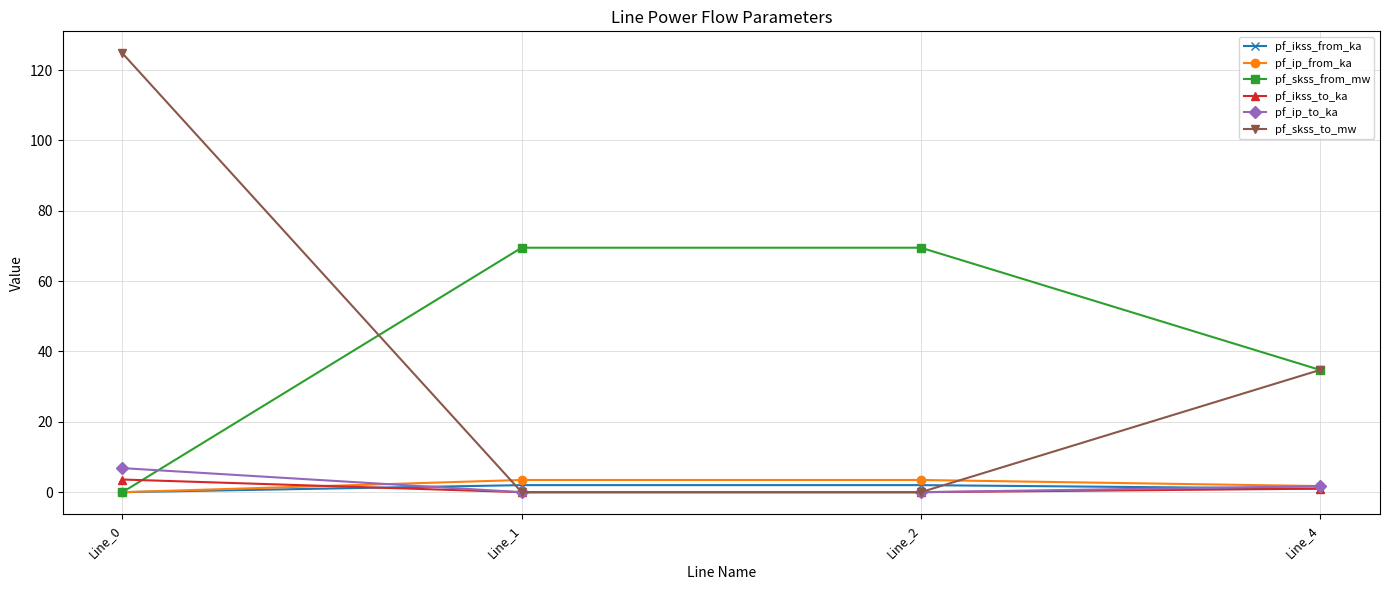

How many values in pf_skss_from_mw are above zero?

3